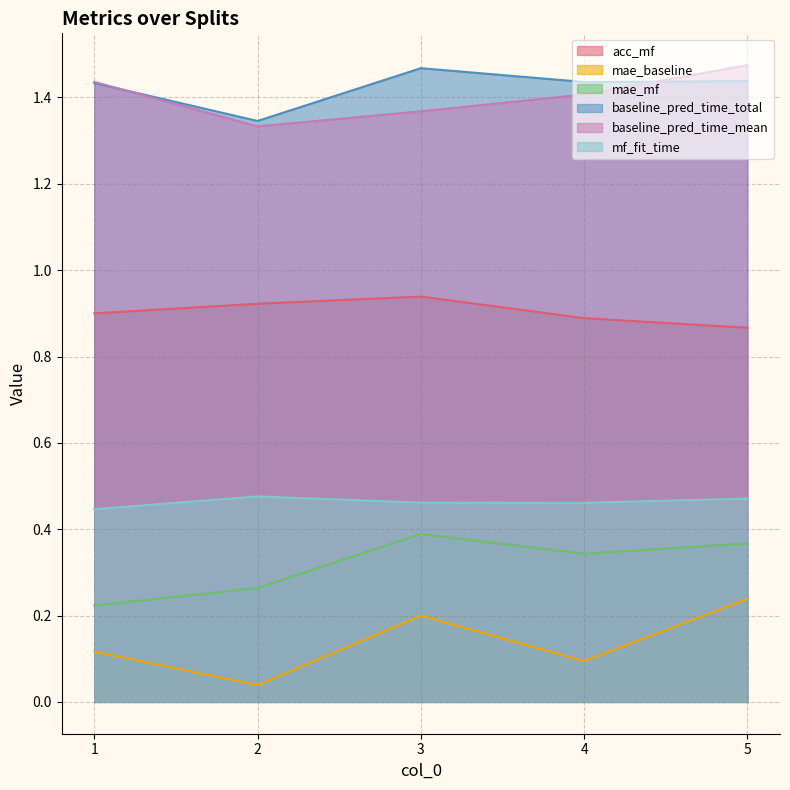

Is the value of mf_fit_time at 2 greater than the value of mae_mf at 3?

Yes